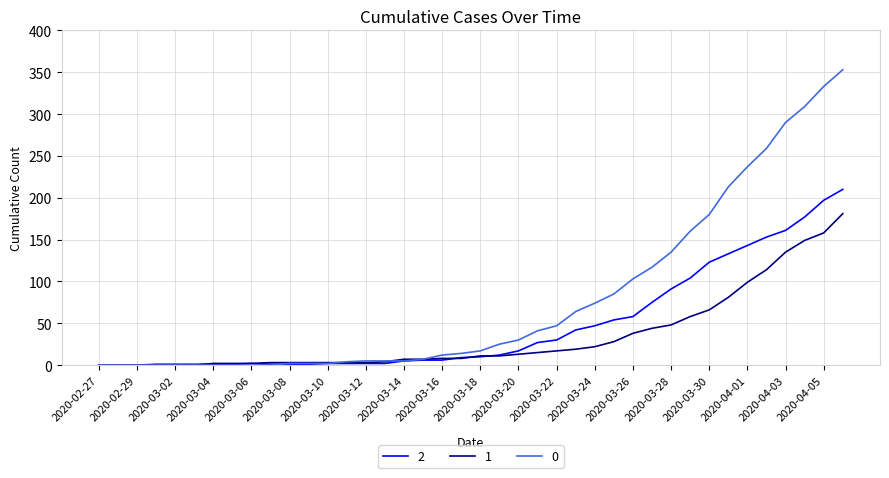

Rank the series by their maximum value, from highest to lowest.

0, 2, 1